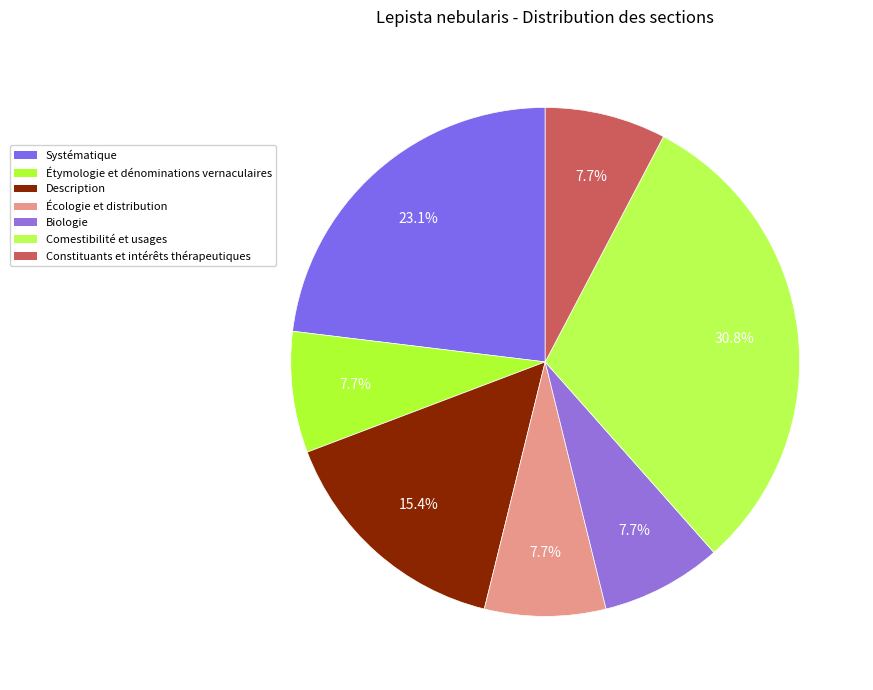

Do Comestibilité et usages and Biologie together represent more than half of the pie?

No